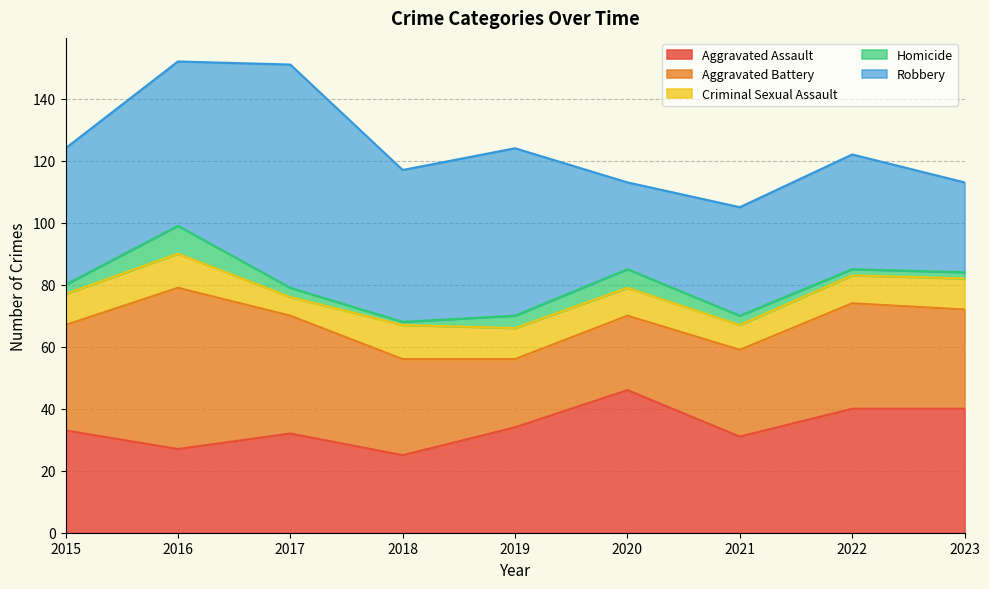

Is it true that Robbery equals 72 at 2017?

True